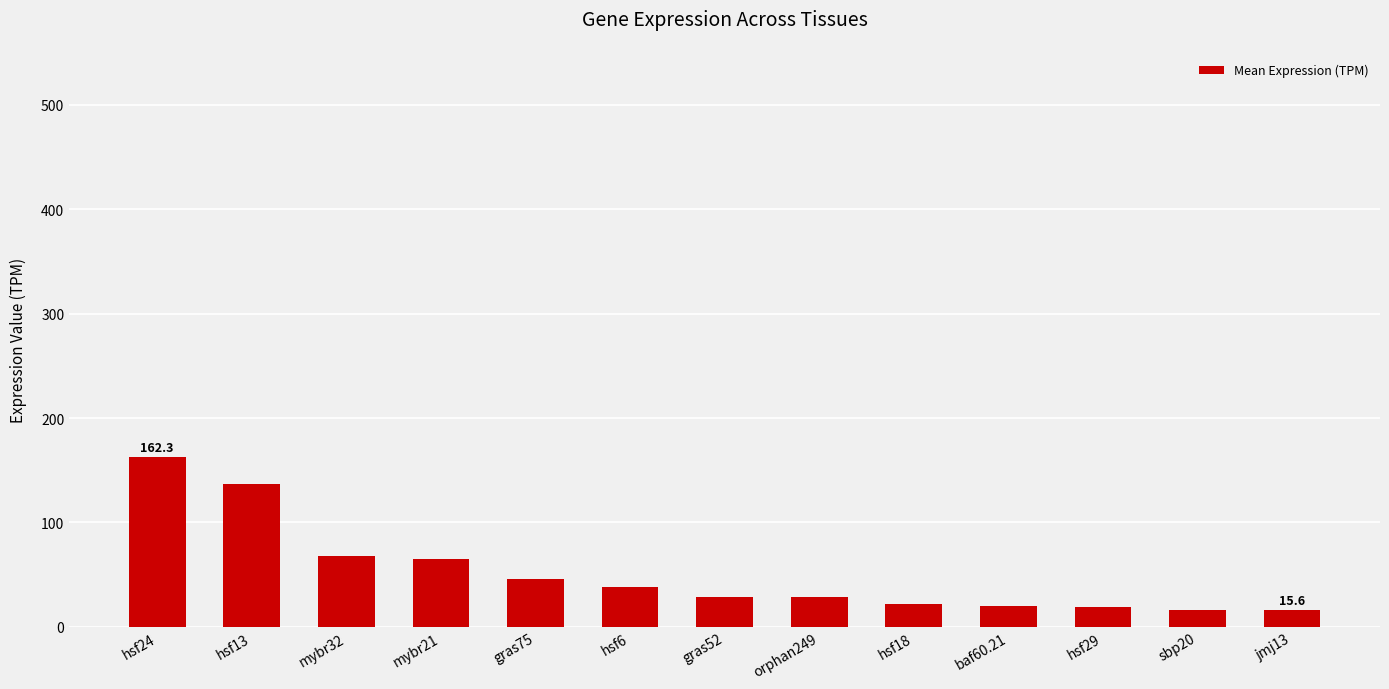

What is the sum of the values at hsf29 and orphan249?

46.9